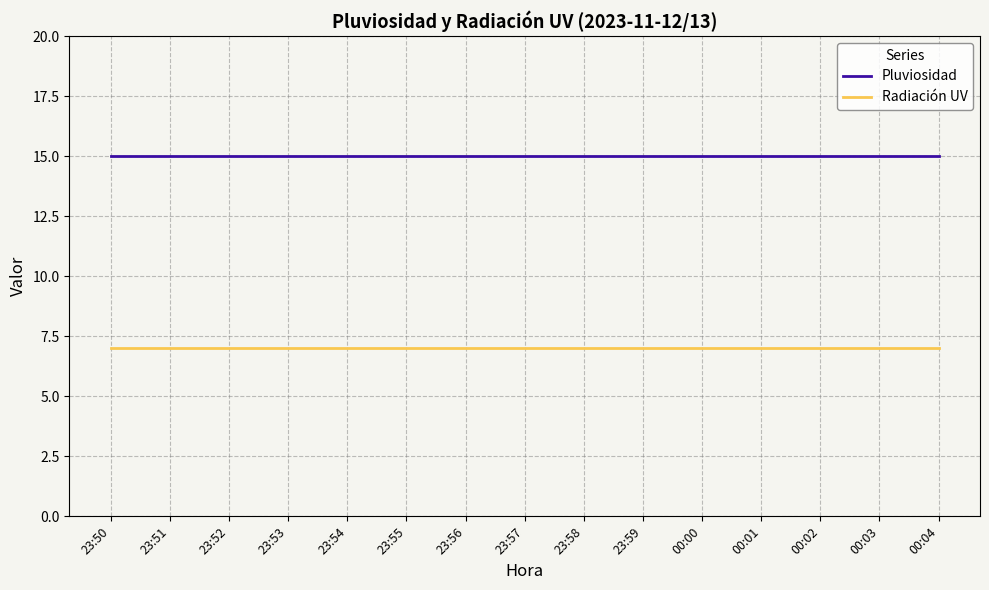

What is the total value across all series at 23:53?

22